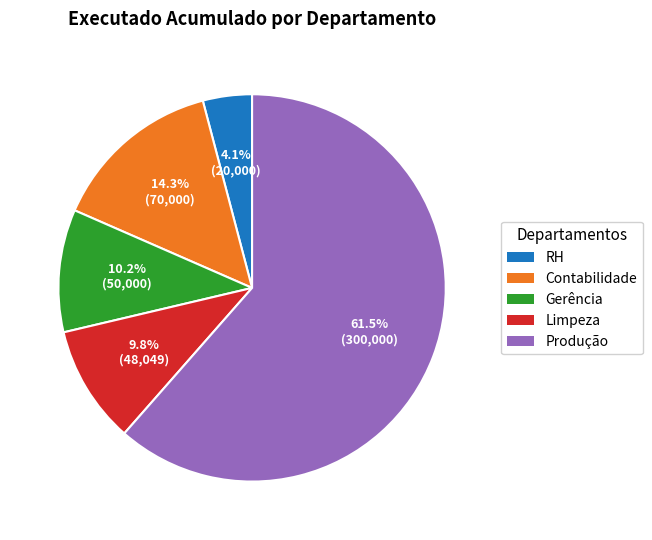

The Contabilidade slice represents 20% of the pie. True or false?

False